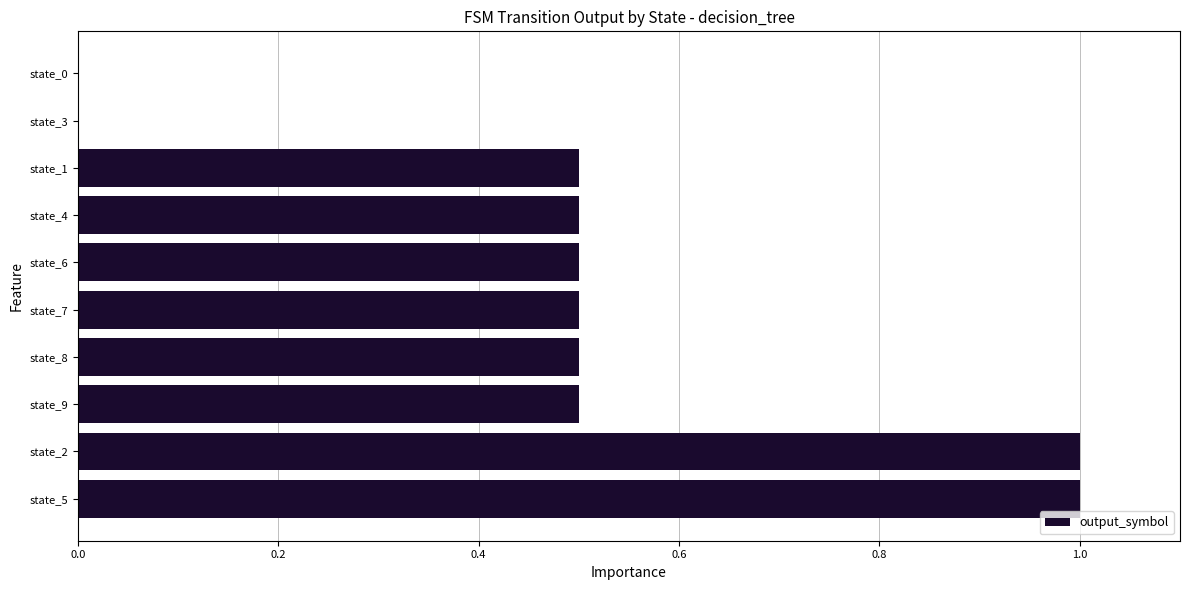

What is the change in value from state_5 to state_4?

-0.5